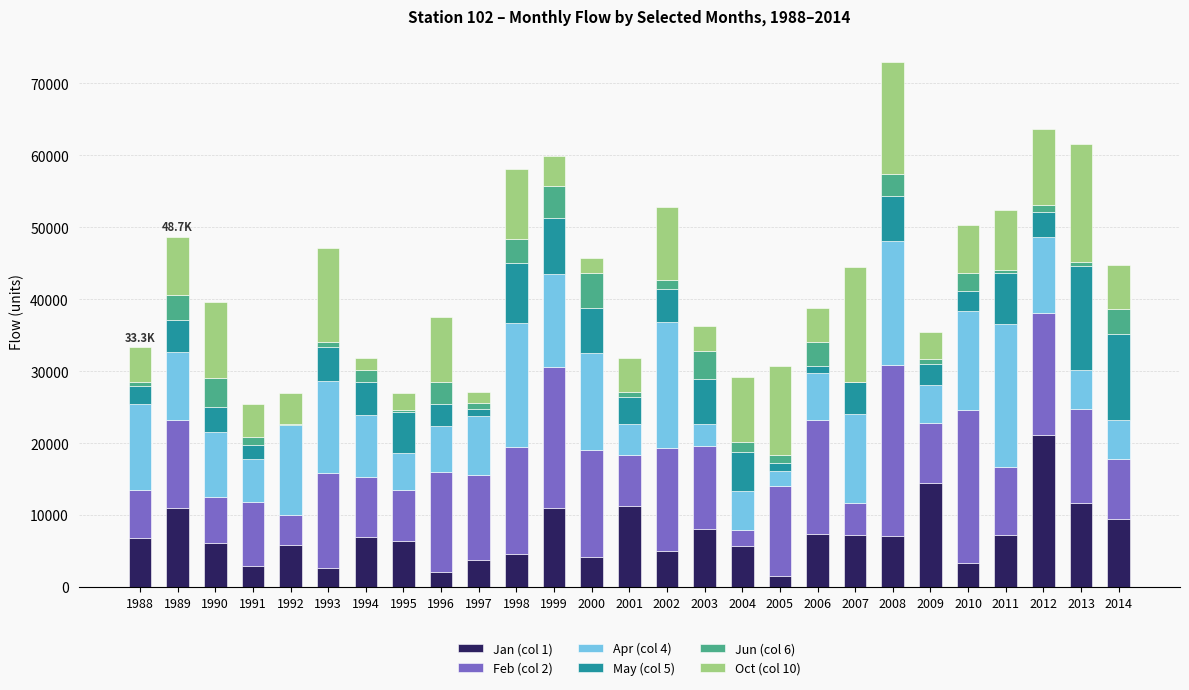

What are all the series names shown in the legend?

Jan (col 1), Feb (col 2), Apr (col 4), May (col 5), Jun (col 6), Oct (col 10)